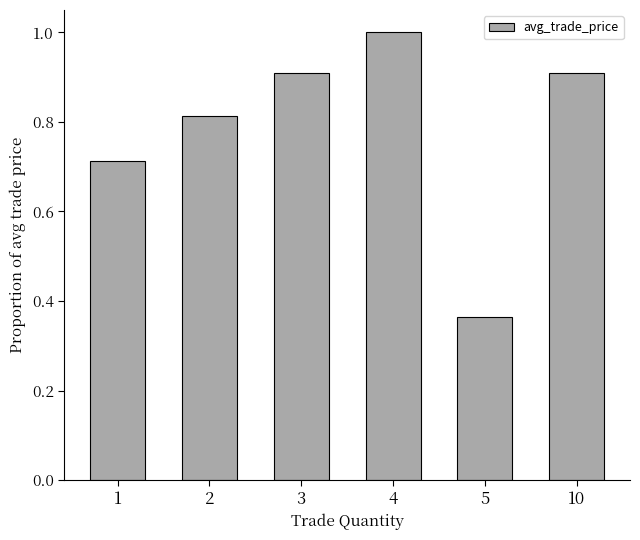

What is the change in value from 2 to 4?

+0.2